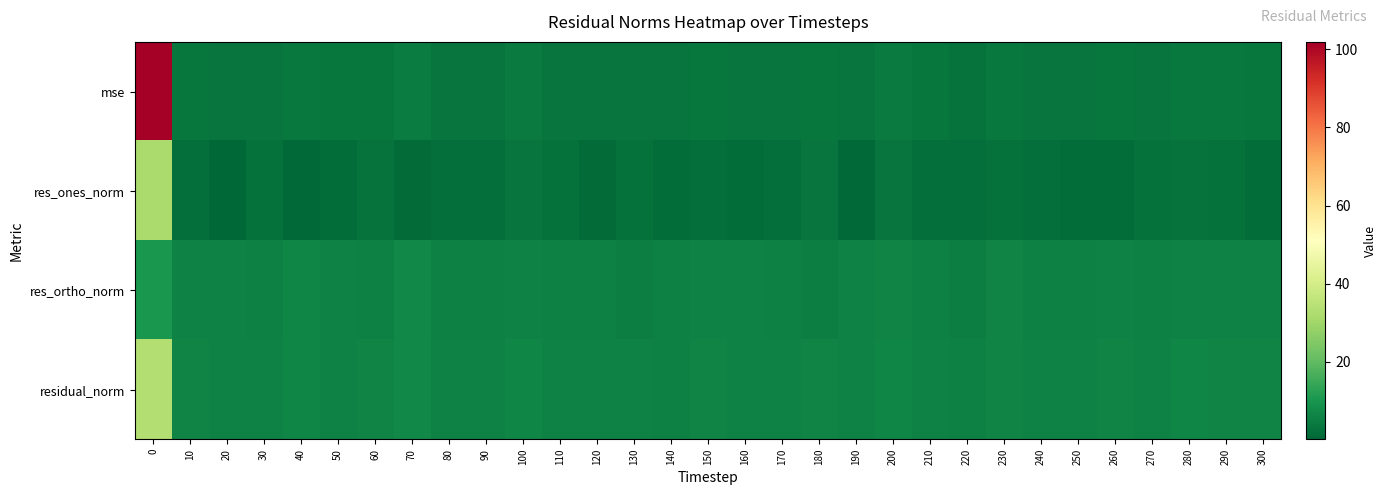

Which has a higher value, 290 or 120?

290